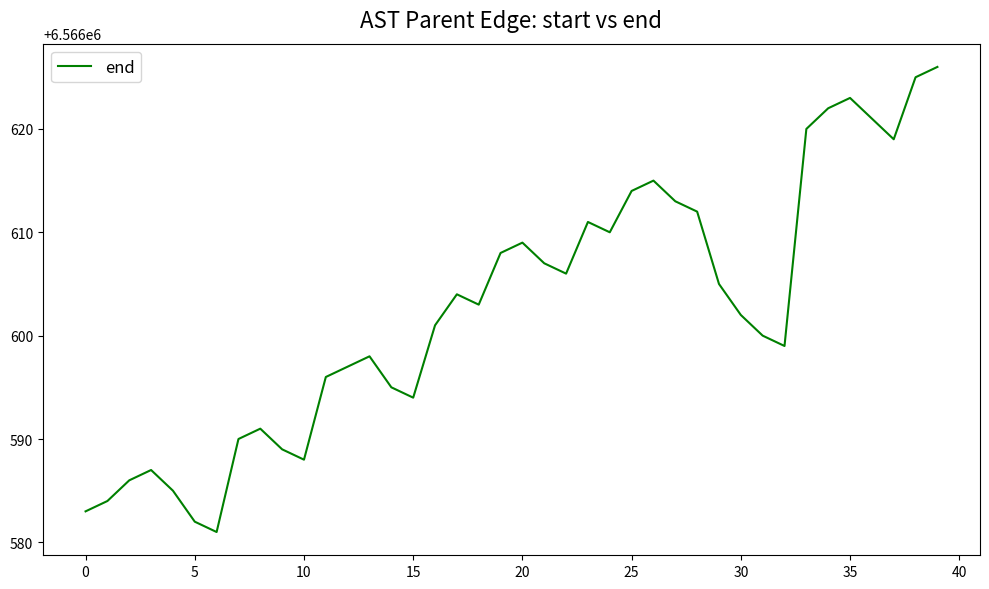

Does the chart have visible grid lines?

No